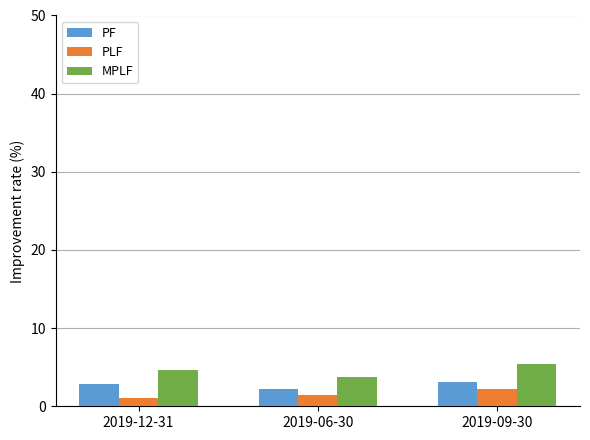

Read the PF value at 2019-06-30.

2.2